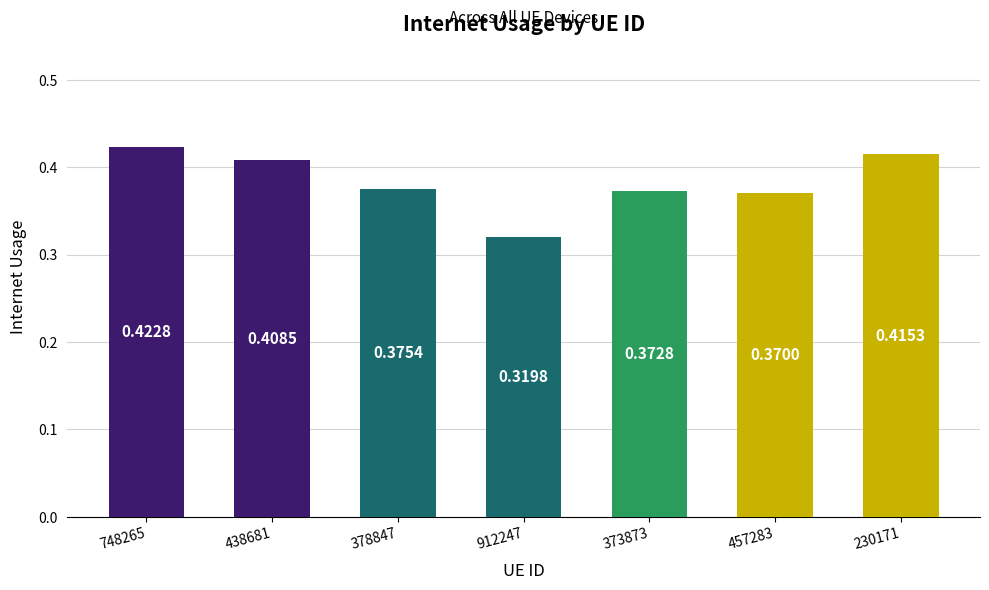

Which has a higher value, 748265 or 457283?

748265